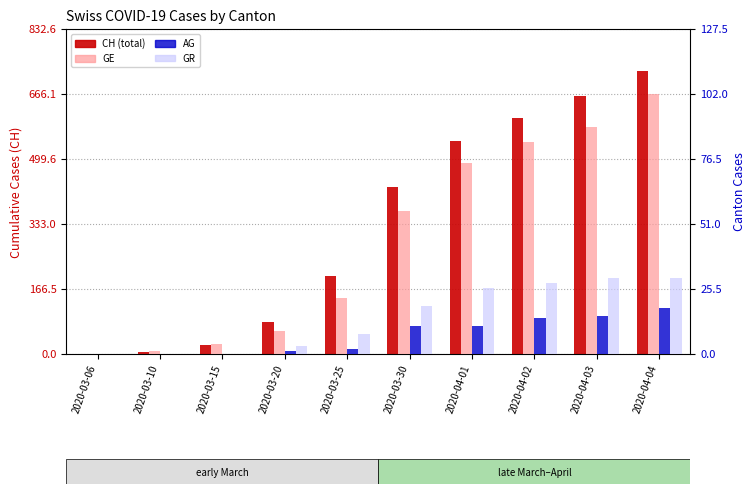

Rank the series by their maximum value, from lowest to highest.

AG, GR, GE, CH